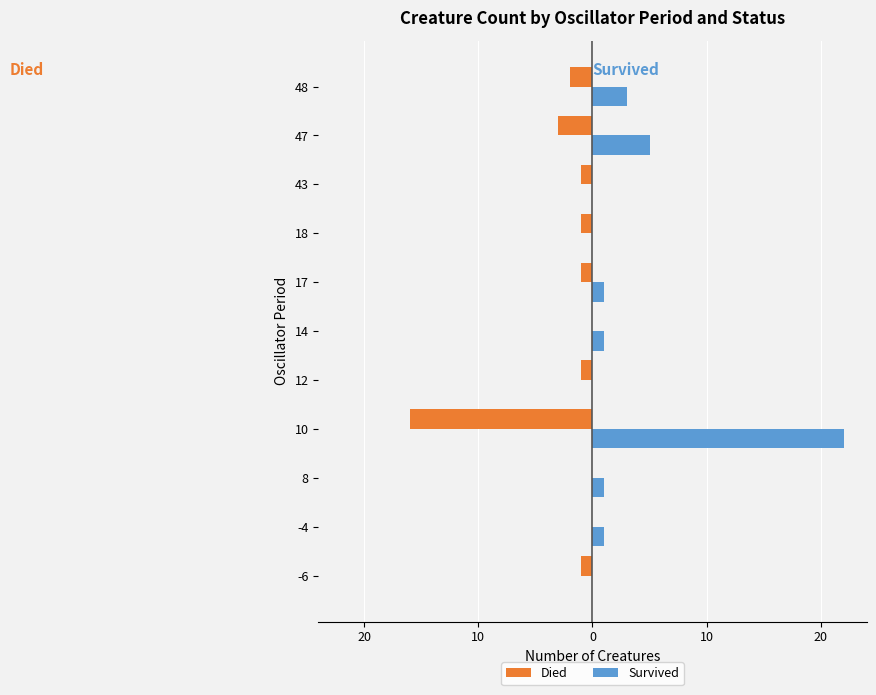

What are all the series names shown in the legend?

Died, Survived